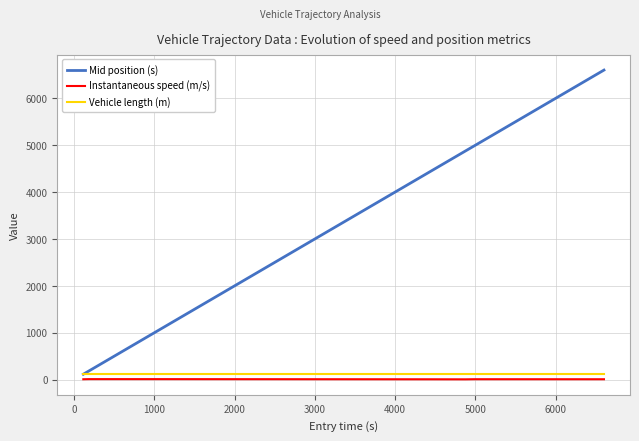

Which series has the widest spread of values?

Mid position (s)